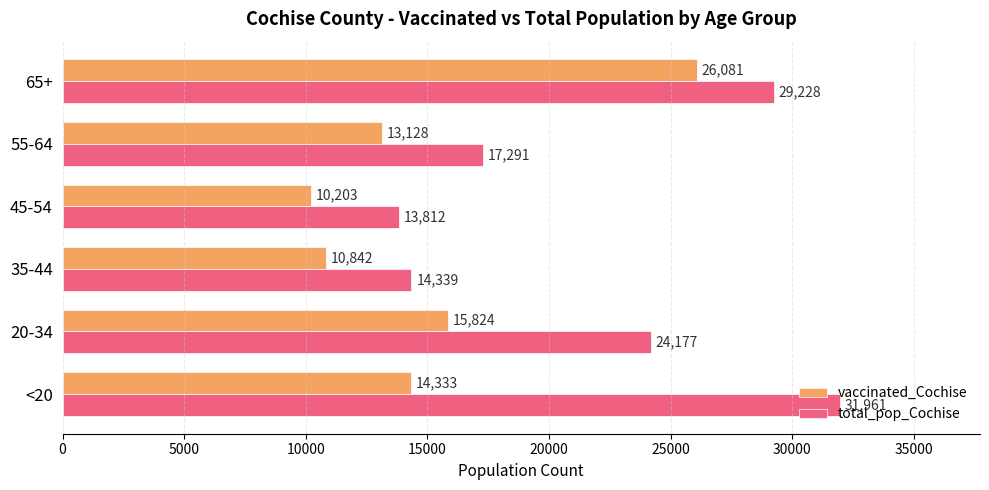

What is the smallest value displayed?

10203